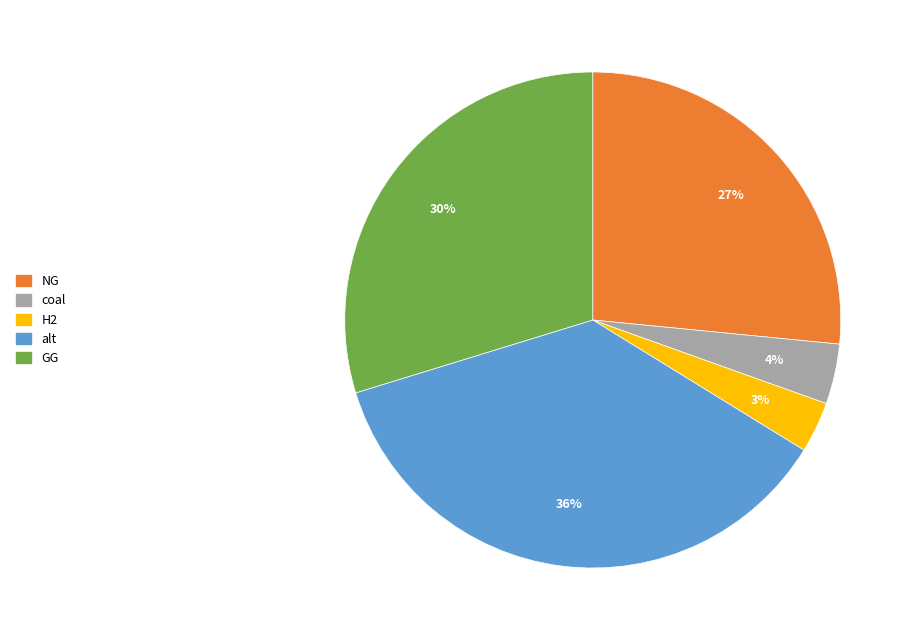

Rank the categories by value from lowest to highest.

H2, coal, NG, GG, alt